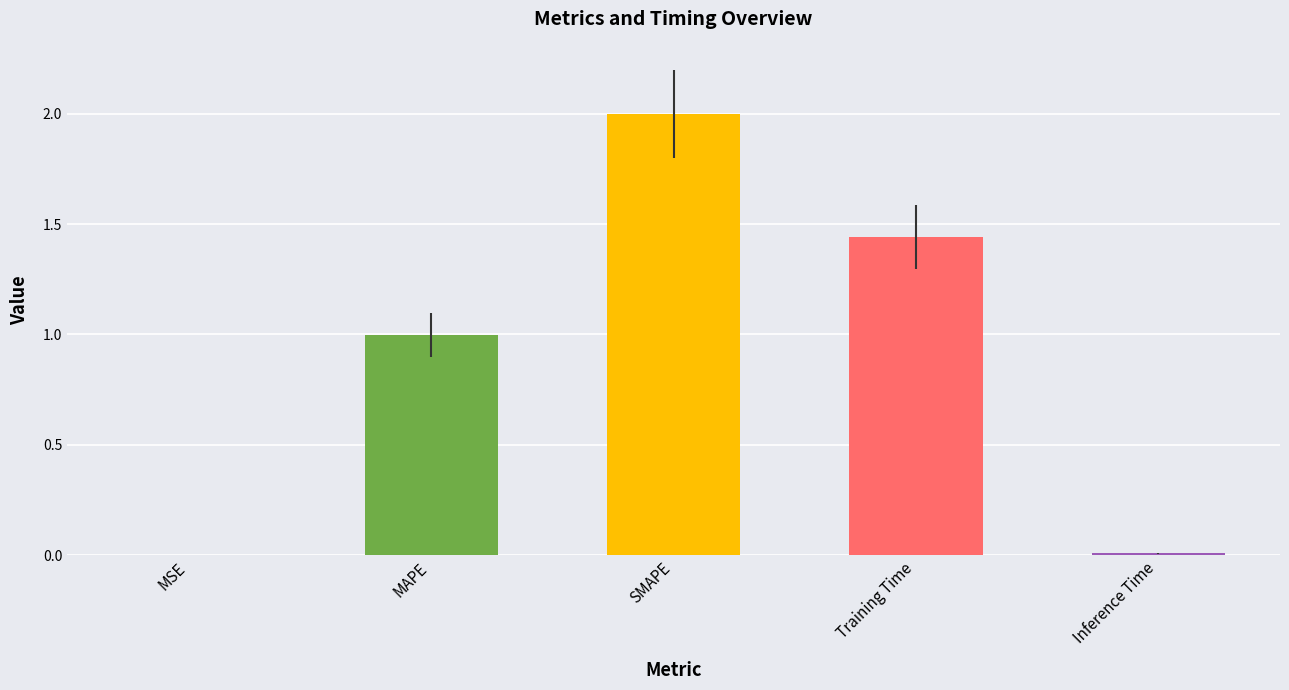

The chart shows a value of 0.7 at SMAPE. True or false?

False